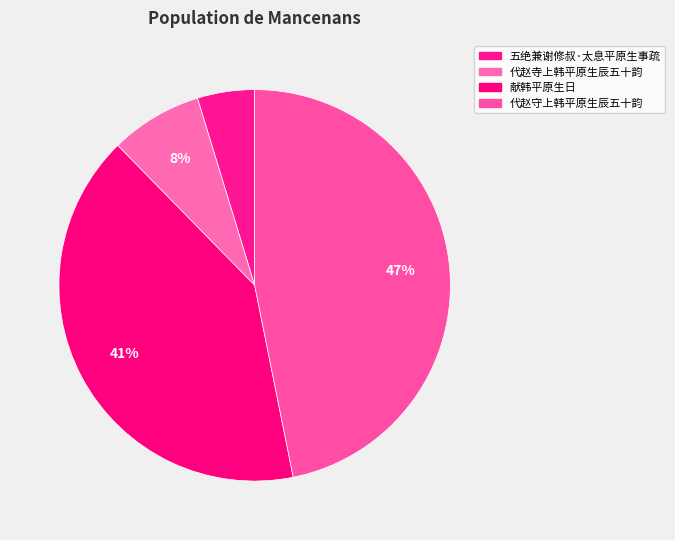

How many segments does this pie chart have?

4